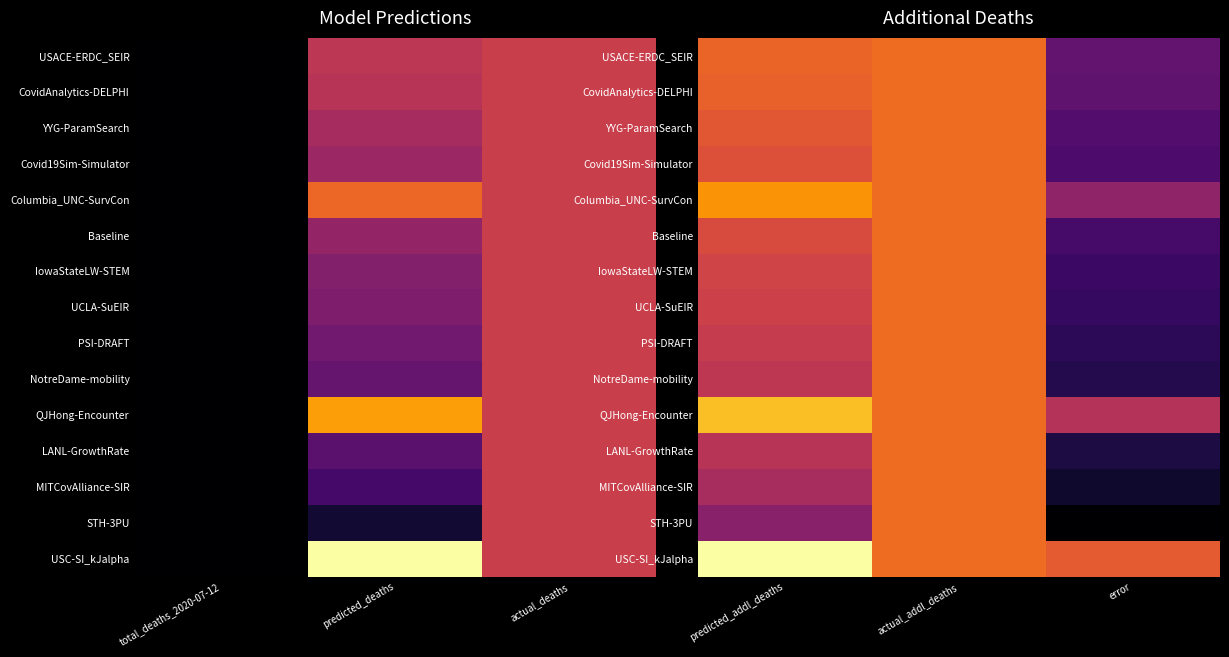

What is the difference between the Baseline values at predicted_addl_deaths and actual_addl_deaths?

0.1